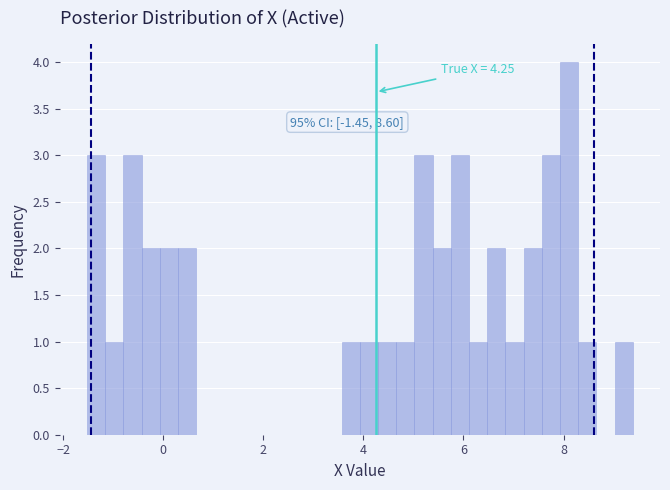

Read against the x-axis, roughly where is the centre of the tallest bar?

8.2